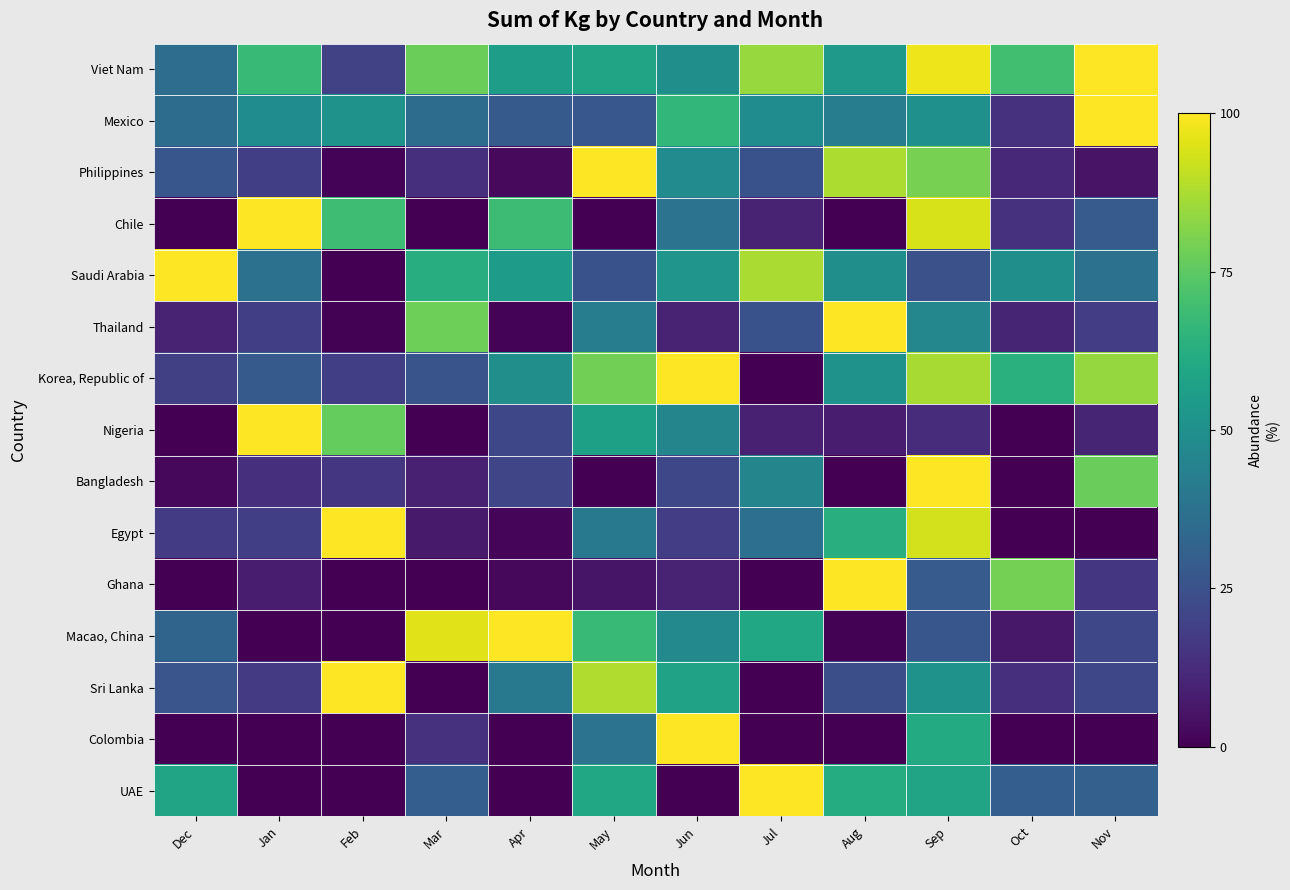

What is the spread (max minus min) of values at Aug?

100.0